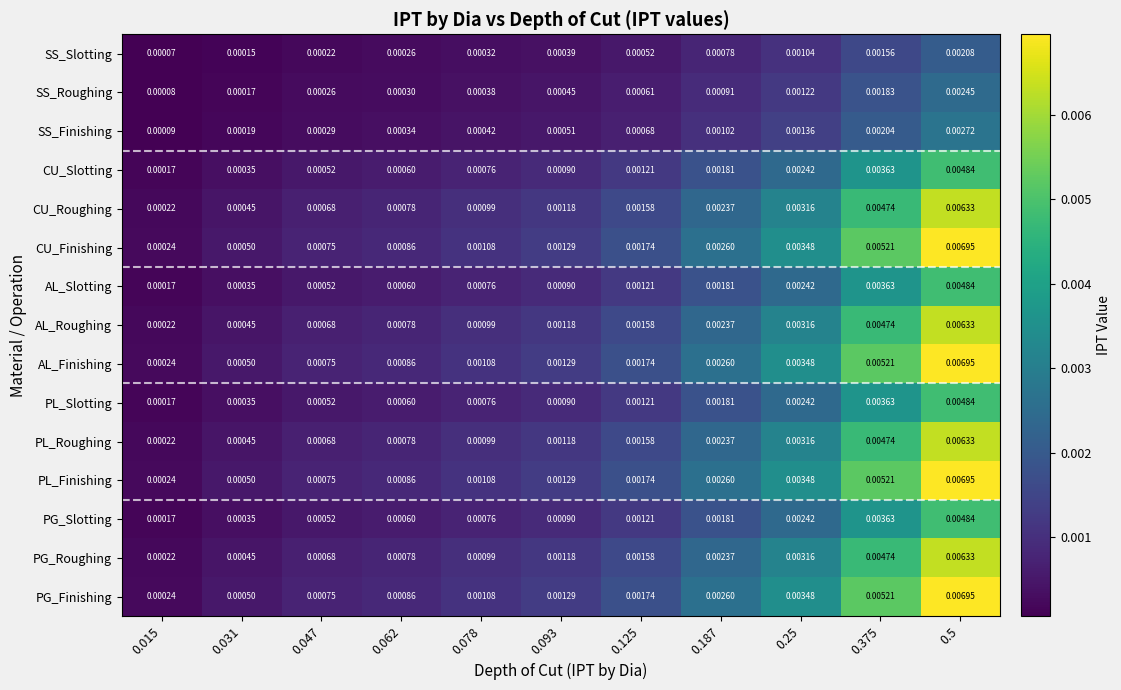

Is the value of SS_Slotting at 0.047 greater than the value of PL_Slotting at 0.078?

No